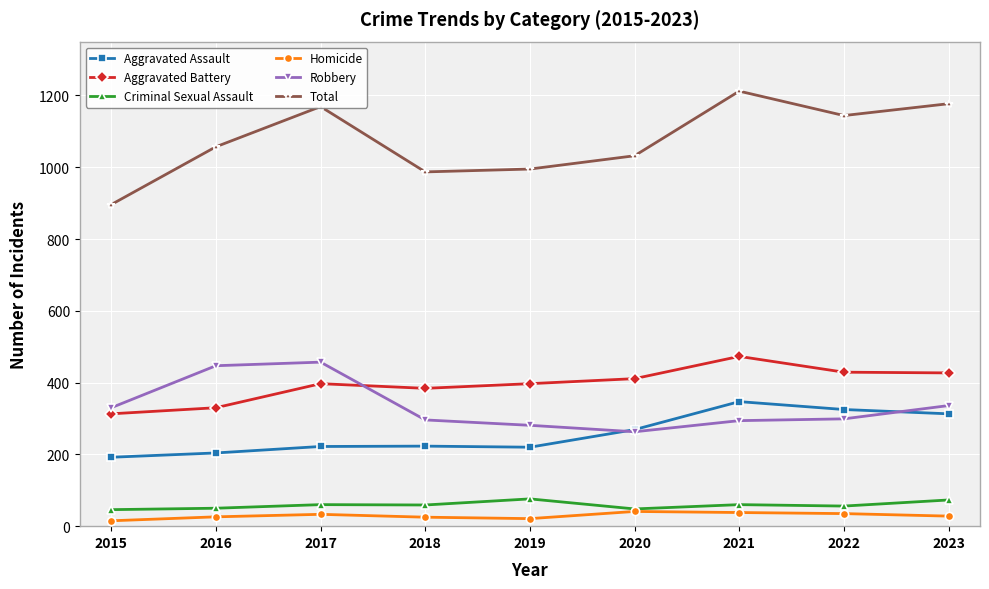

True or false: Aggravated Assault has a value of 84 at 2016.

False